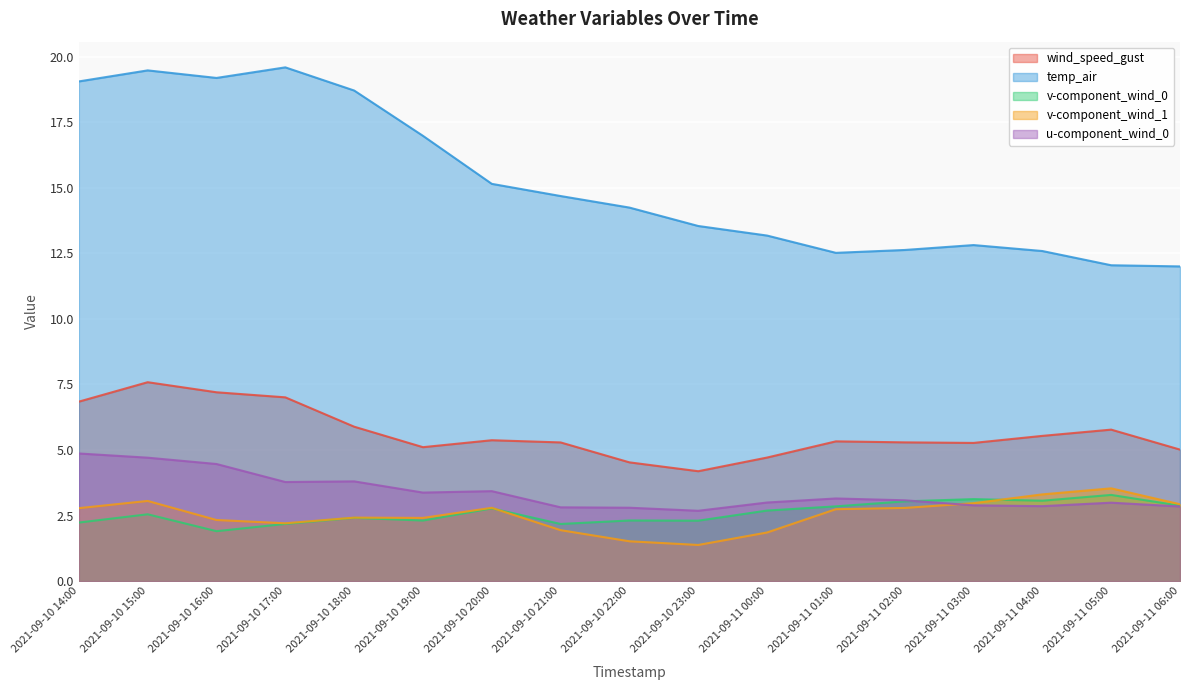

Reading right to left, list all the values displayed in this chart.

wind_speed_gust: 2021-09-11 06:00=5.0	2021-09-11 05:00=5.8	2021-09-11 04:00=5.5	2021-09-11 03:00=5.3	2021-09-11 02:00=5.3	2021-09-11 01:00=5.3	2021-09-11 00:00=4.7	2021-09-10 23:00=4.2	2021-09-10 22:00=4.5	2021-09-10 21:00=5.3	2021-09-10 20:00=5.4	2021-09-10 19:00=5.1	2021-09-10 18:00=5.9	2021-09-10 17:00=7.0	2021-09-10 16:00=7.2	2021-09-10 15:00=7.6	2021-09-10 14:00=6.8
temp_air: 2021-09-11 06:00=12.0	2021-09-11 05:00=12.0	2021-09-11 04:00=12.6	2021-09-11 03:00=12.8	2021-09-11 02:00=12.6	2021-09-11 01:00=12.5	2021-09-11 00:00=13.2	2021-09-10 23:00=13.5	2021-09-10 22:00=14.2	2021-09-10 21:00=14.7	2021-09-10 20:00=15.1	2021-09-10 19:00=17.0	2021-09-10 18:00=18.7	2021-09-10 17:00=19.6	2021-09-10 16:00=19.2	2021-09-10 15:00=19.5	2021-09-10 14:00=19.1
v-component_wind_0: 2021-09-11 06:00=2.9	2021-09-11 05:00=3.3	2021-09-11 04:00=3.1	2021-09-11 03:00=3.1	2021-09-11 02:00=3.0	2021-09-11 01:00=2.9	2021-09-11 00:00=2.7	2021-09-10 23:00=2.3	2021-09-10 22:00=2.3	2021-09-10 21:00=2.2	2021-09-10 20:00=2.8	2021-09-10 19:00=2.3	2021-09-10 18:00=2.4	2021-09-10 17:00=2.2	2021-09-10 16:00=1.9	2021-09-10 15:00=2.5	2021-09-10 14:00=2.2
v-component_wind_1: 2021-09-11 06:00=2.9	2021-09-11 05:00=3.5	2021-09-11 04:00=3.3	2021-09-11 03:00=3.0	2021-09-11 02:00=2.8	2021-09-11 01:00=2.7	2021-09-11 00:00=1.9	2021-09-10 23:00=1.4	2021-09-10 22:00=1.5	2021-09-10 21:00=1.9	2021-09-10 20:00=2.8	2021-09-10 19:00=2.4	2021-09-10 18:00=2.4	2021-09-10 17:00=2.2	2021-09-10 16:00=2.3	2021-09-10 15:00=3.1	2021-09-10 14:00=2.8
u-component_wind_0: 2021-09-11 06:00=2.8	2021-09-11 05:00=3.0	2021-09-11 04:00=2.9	2021-09-11 03:00=2.9	2021-09-11 02:00=3.1	2021-09-11 01:00=3.2	2021-09-11 00:00=3.0	2021-09-10 23:00=2.7	2021-09-10 22:00=2.8	2021-09-10 21:00=2.8	2021-09-10 20:00=3.4	2021-09-10 19:00=3.4	2021-09-10 18:00=3.8	2021-09-10 17:00=3.8	2021-09-10 16:00=4.5	2021-09-10 15:00=4.7	2021-09-10 14:00=4.9